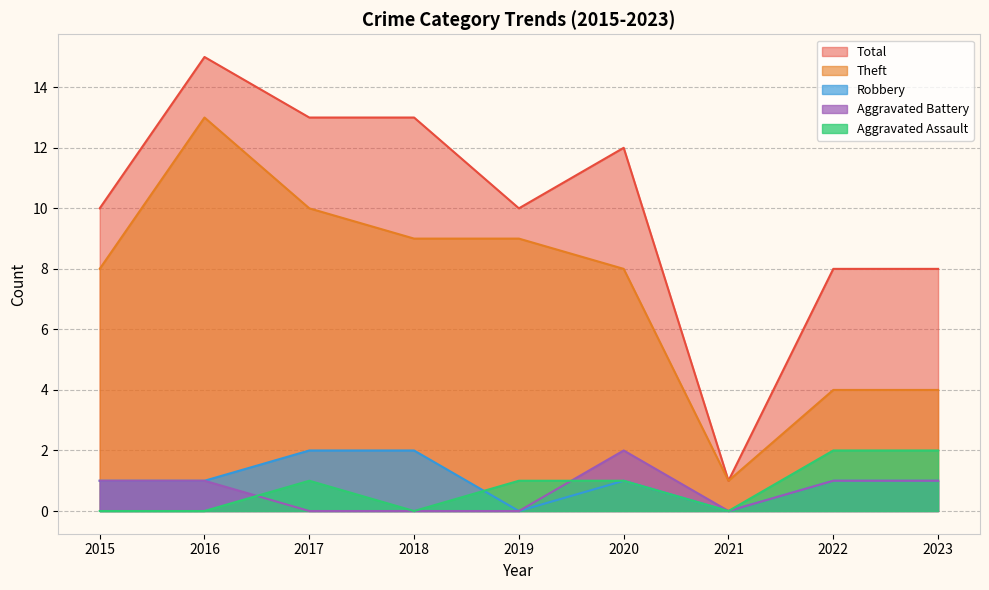

Reading left to right, extract all data points from this chart.

Aggravated Assault: 2015=0	2016=0	2017=1	2018=0	2019=1	2020=1	2021=0	2022=2	2023=2
Aggravated Battery: 2015=1	2016=1	2017=0	2018=0	2019=0	2020=2	2021=0	2022=1	2023=1
Robbery: 2015=1	2016=1	2017=2	2018=2	2019=0	2020=1	2021=0	2022=1	2023=1
Theft: 2015=8	2016=13	2017=10	2018=9	2019=9	2020=8	2021=1	2022=4	2023=4
Total: 2015=10	2016=15	2017=13	2018=13	2019=10	2020=12	2021=1	2022=8	2023=8